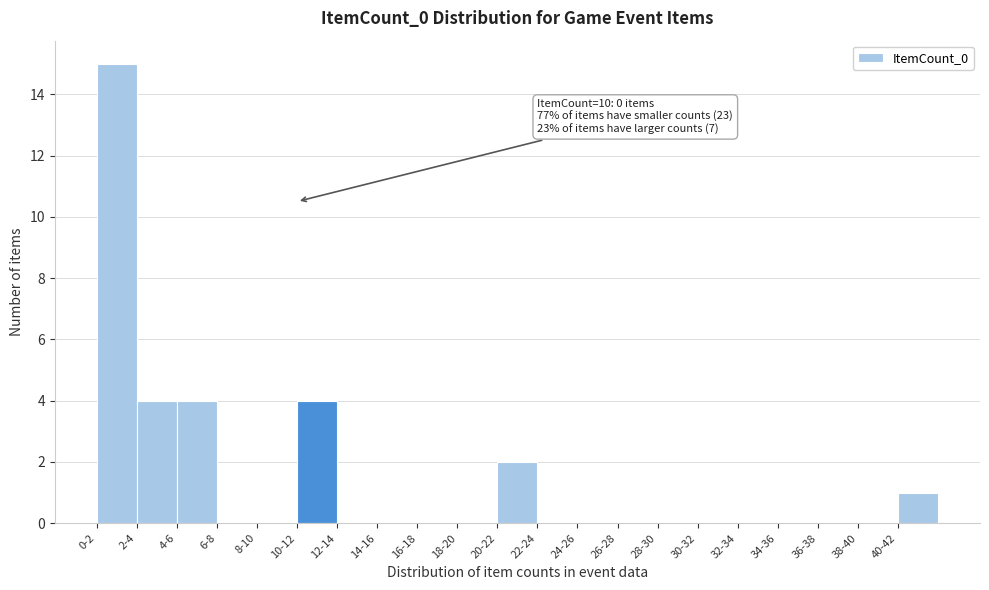

Reading left to right, list all the values displayed in this chart.

0-2=15	2-4=4	4-6=4	6-8=0	8-10=0	10-12=4	12-14=0	14-16=0	16-18=0	18-20=0	20-22=2	22-24=0	24-26=0	26-28=0	28-30=0	30-32=0	32-34=0	34-36=0	36-38=0	38-40=0	40-42=1